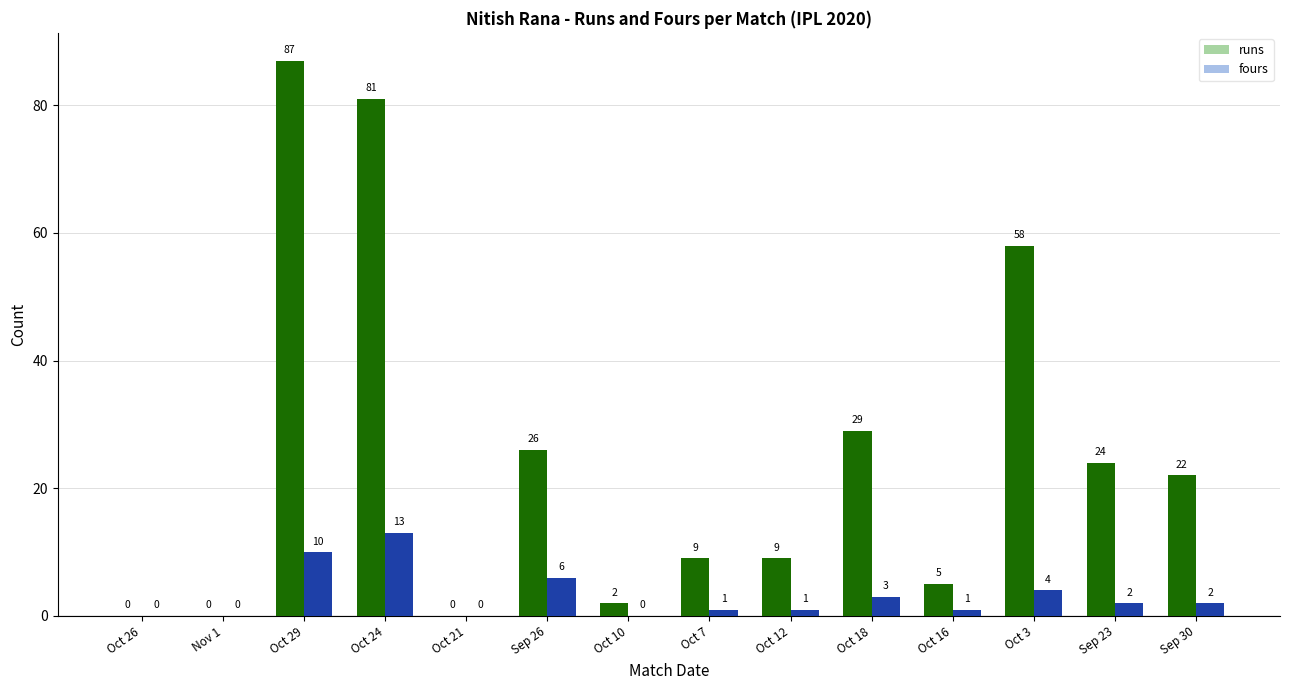

What is the maximum value shown in the chart?

87